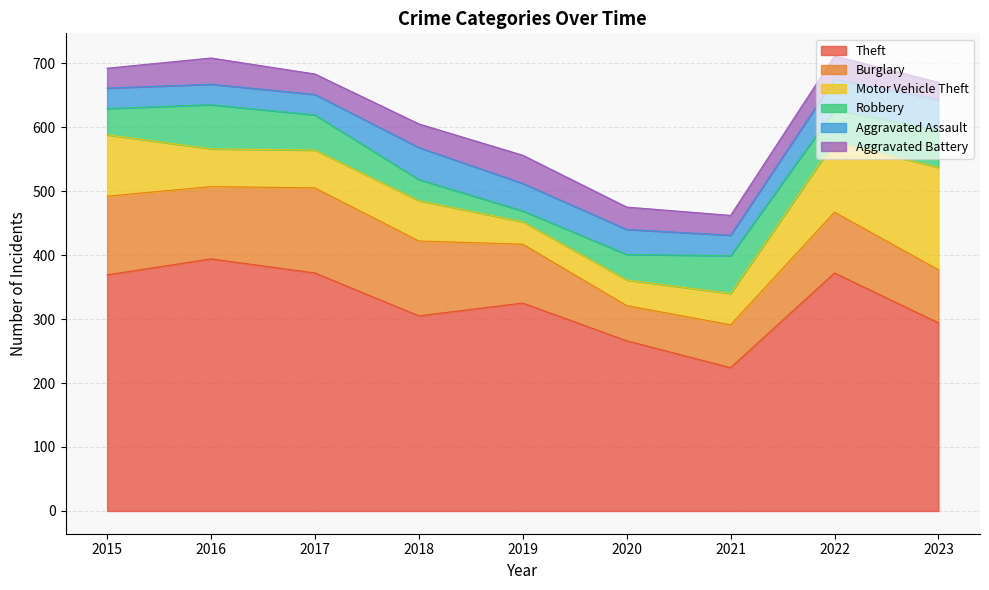

What is the sum of the Aggravated Battery values at 2021 and 2017?

63